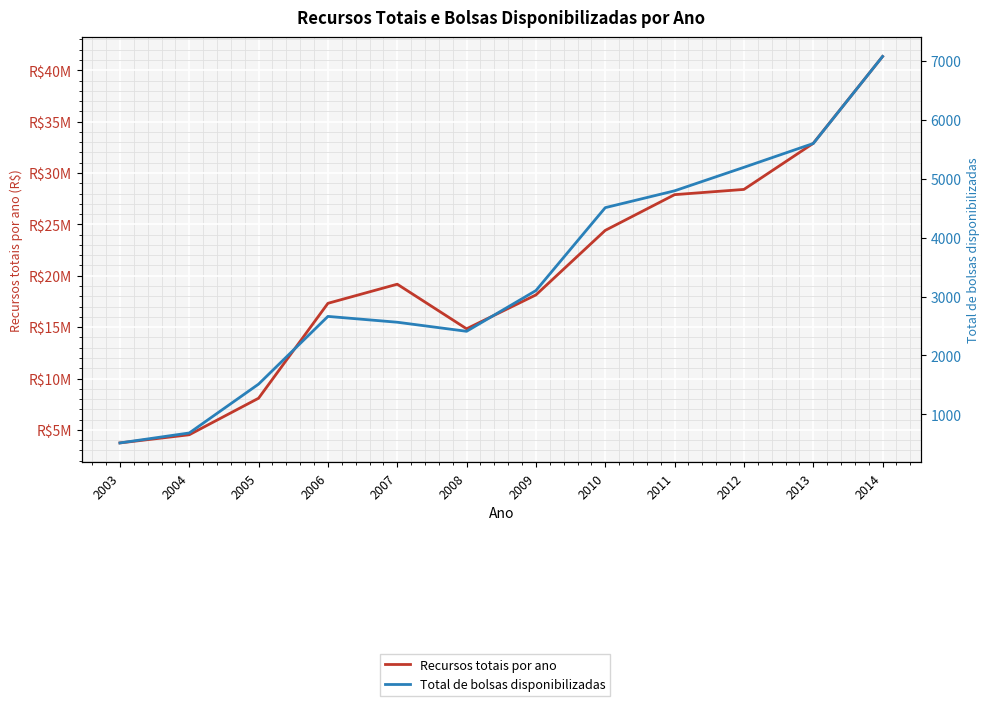

What is the difference between the second highest and second lowest values in the Total de bolsas disponibilizadas series?

4917